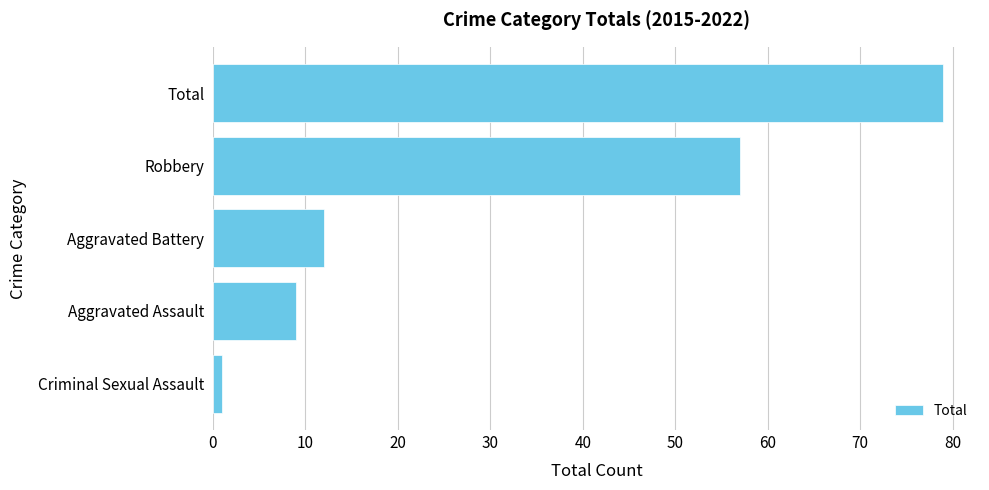

Are the bars grouped side by side (vs. stacked)?

No